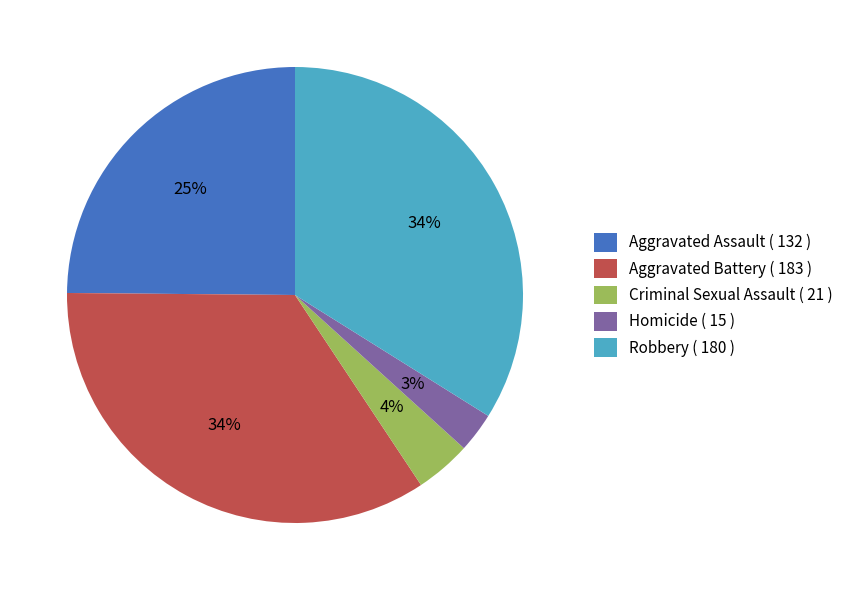

Does any single category account for the majority?

No